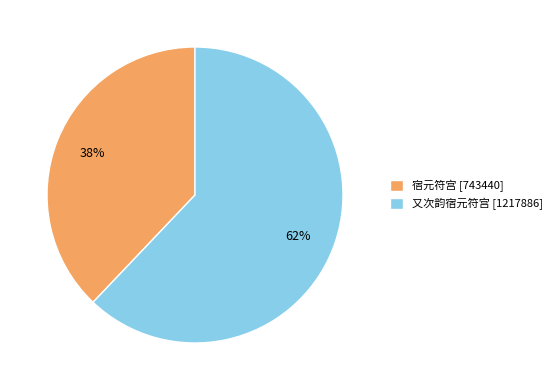

Count the number of slices in the pie.

2